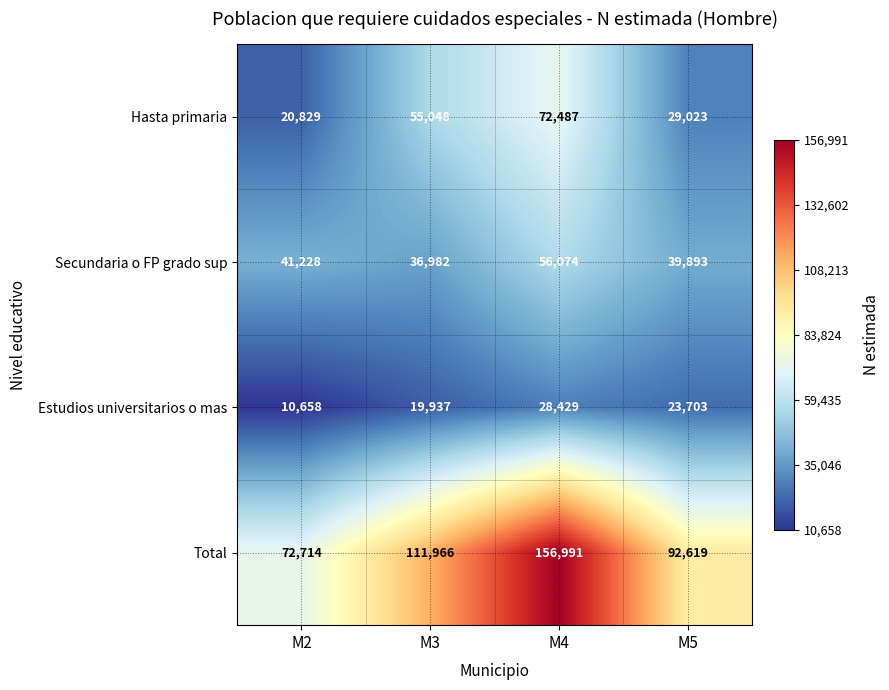

At which label is Hasta primaria closest to 46658?

M3